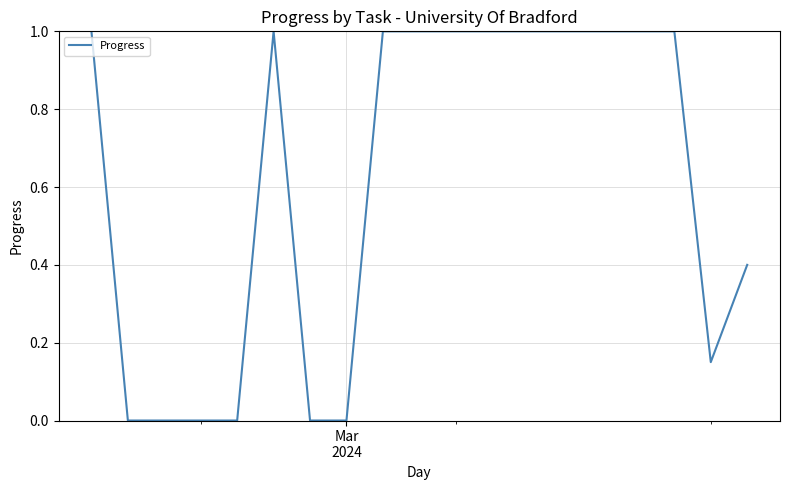

What is the greatest value displayed?

1.0